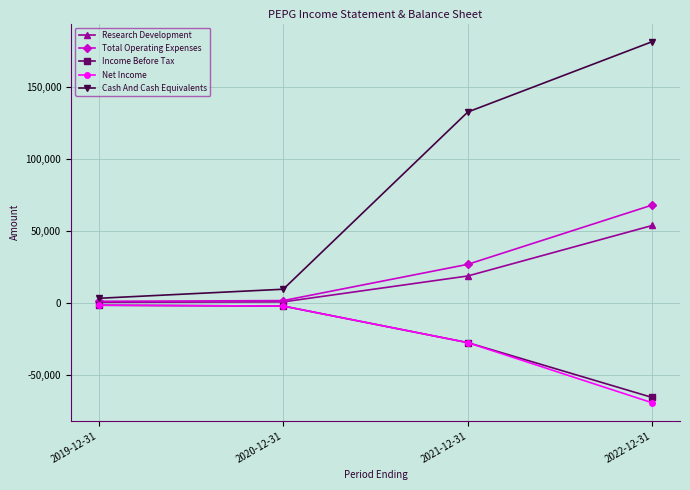

How many categories are shown in the chart?

4